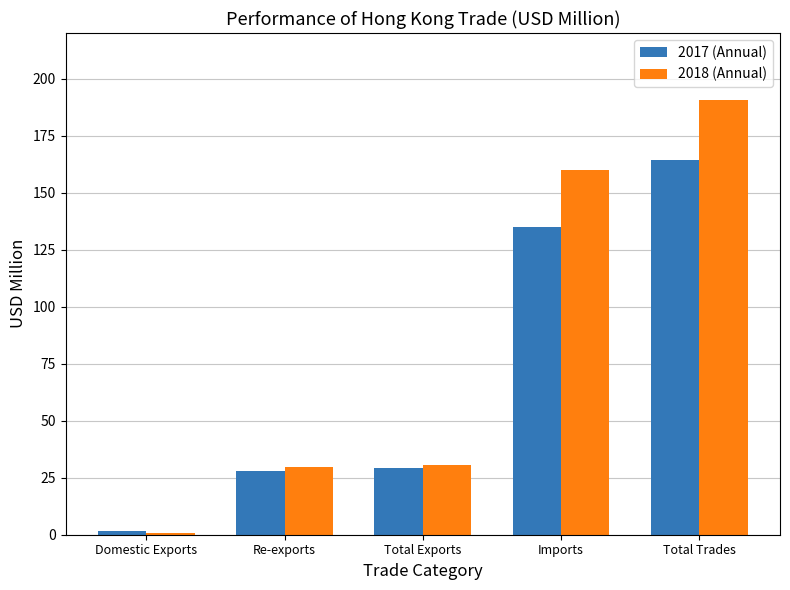

Is it true that 2018 (Annual) equals 160.1 at Imports?

True